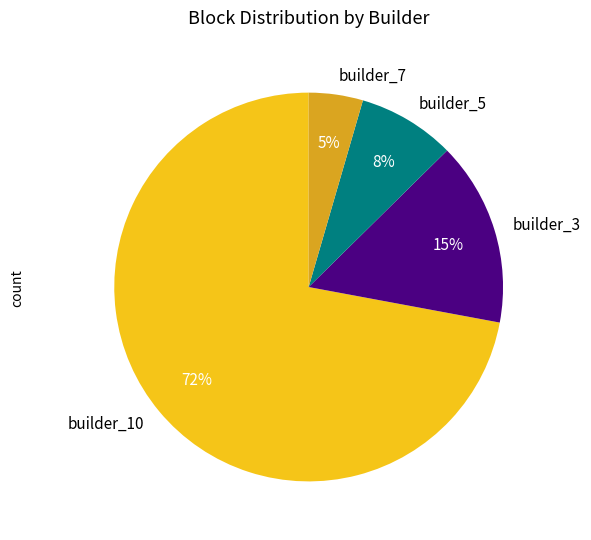

Does builder_10 account for over 50% of the chart?

Yes